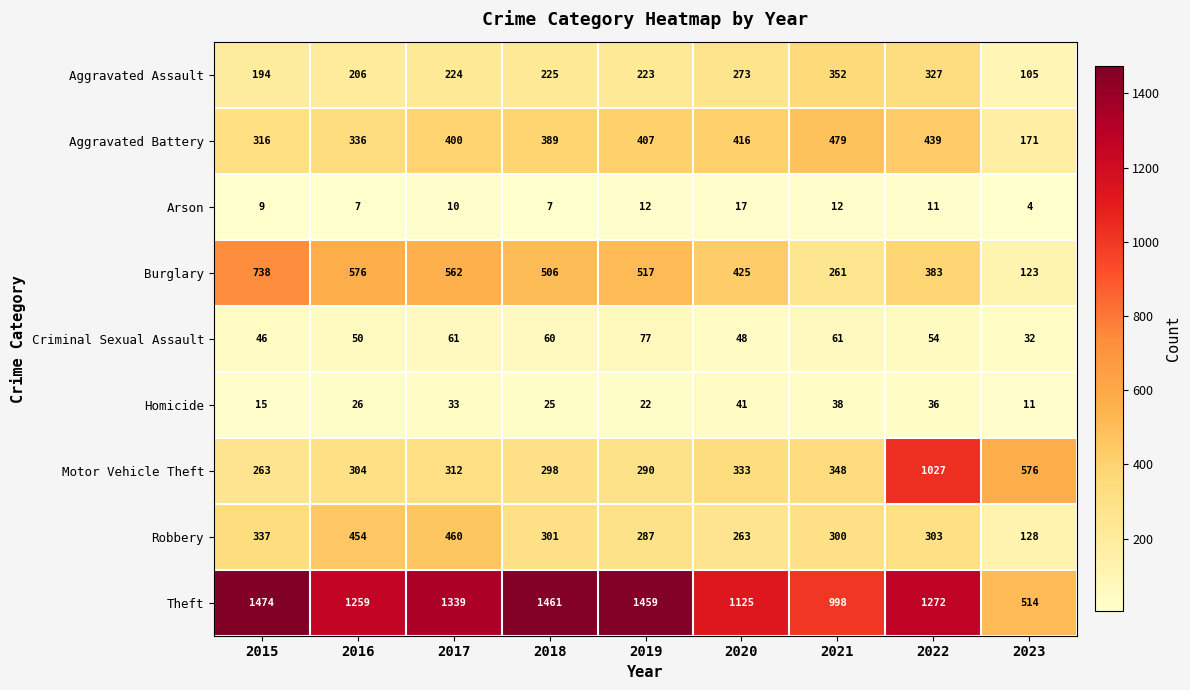

What is the sum of the Motor Vehicle Theft values at 2015 and 2017?

575